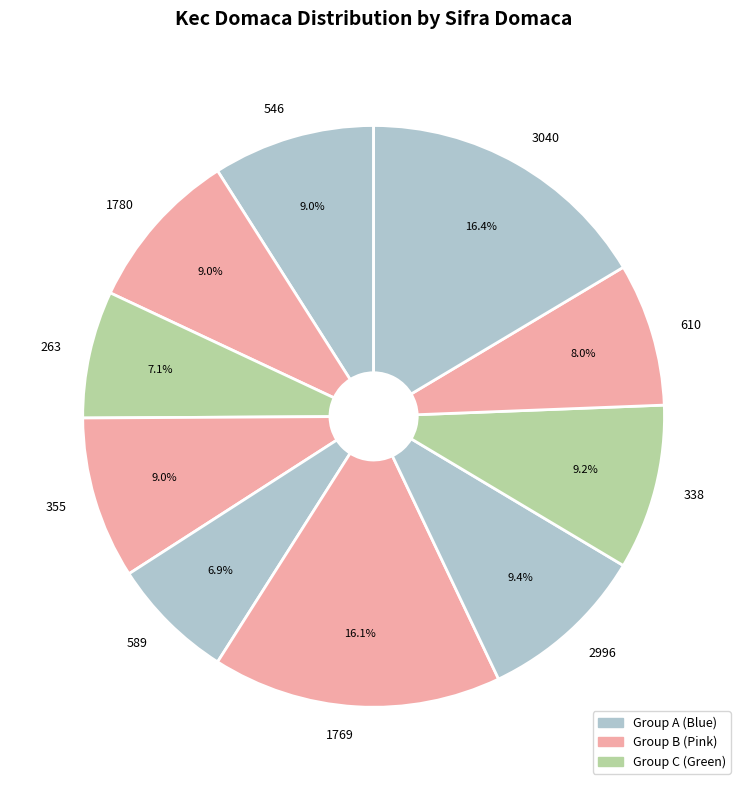

What is the ratio of the value at 355 to the value at 263?

1.3